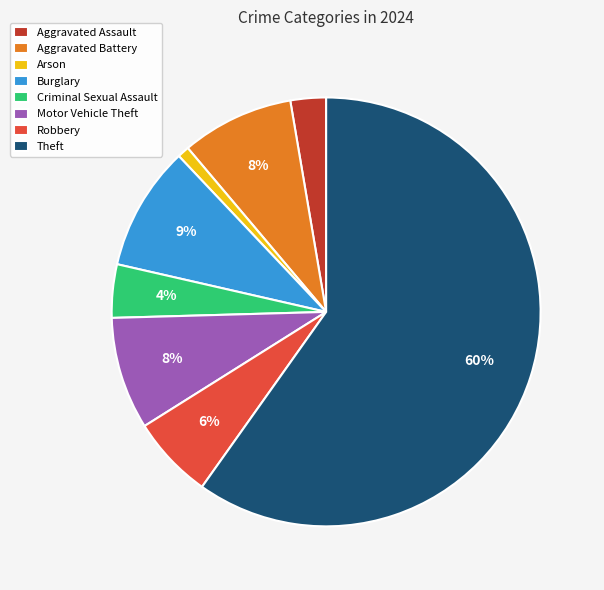

Between Criminal Sexual Assault and Arson, which is larger?

Criminal Sexual Assault